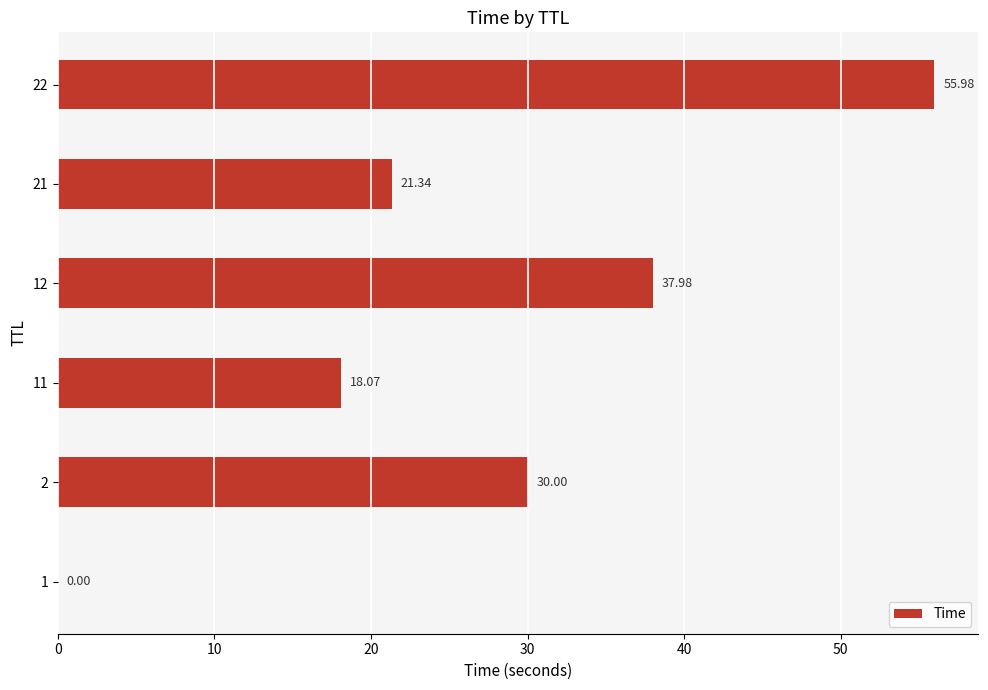

What is the sum of all values?

163.4